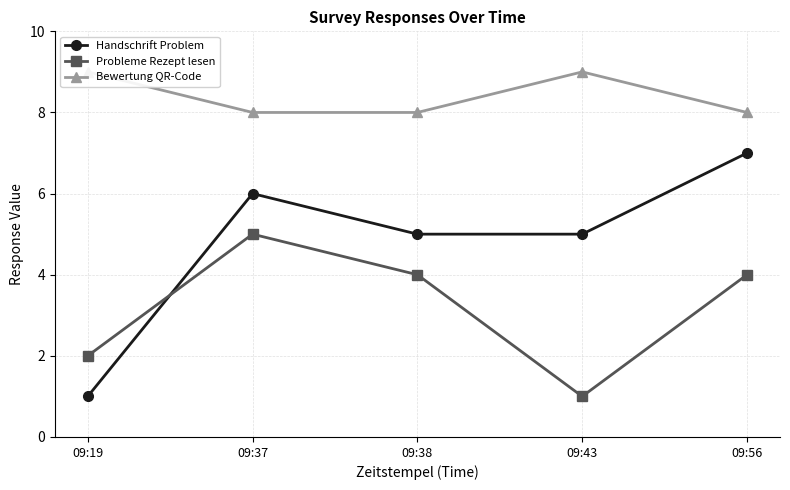

What is the sum of all Bewertung QR-Code values?

42